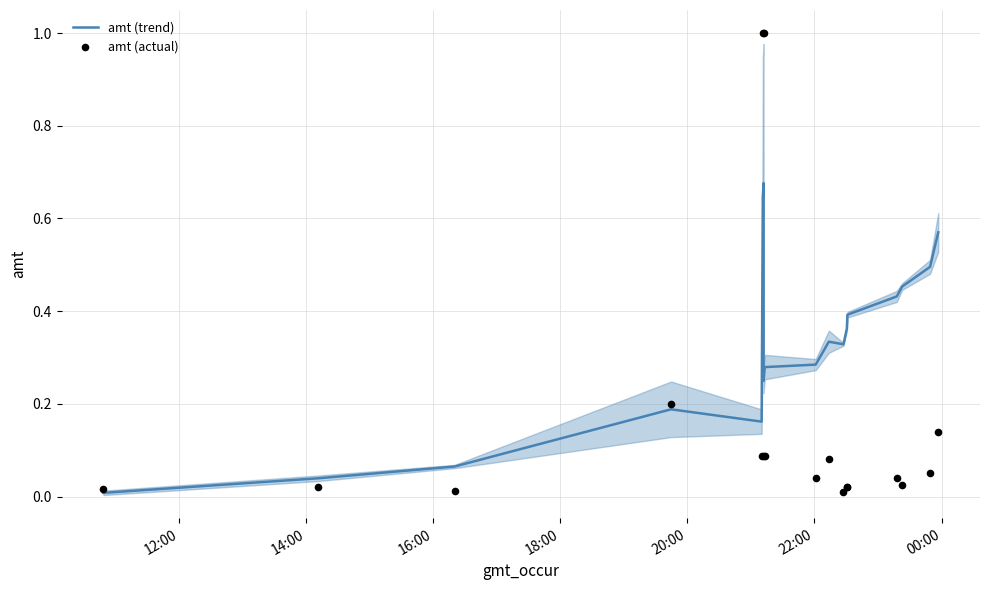

Which series has the widest spread of Y values?

amt (actual)